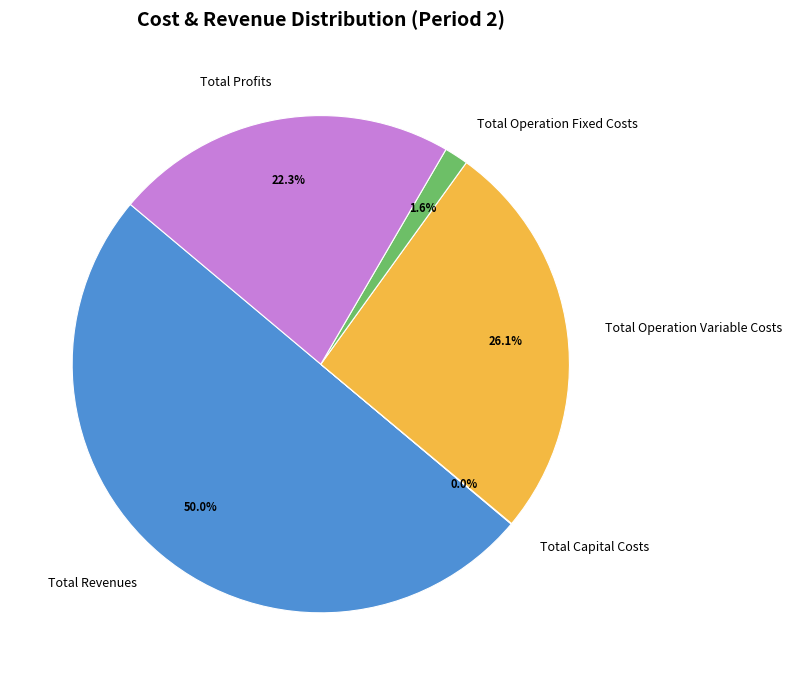

To the nearest percent, what is the average slice percentage?

20%